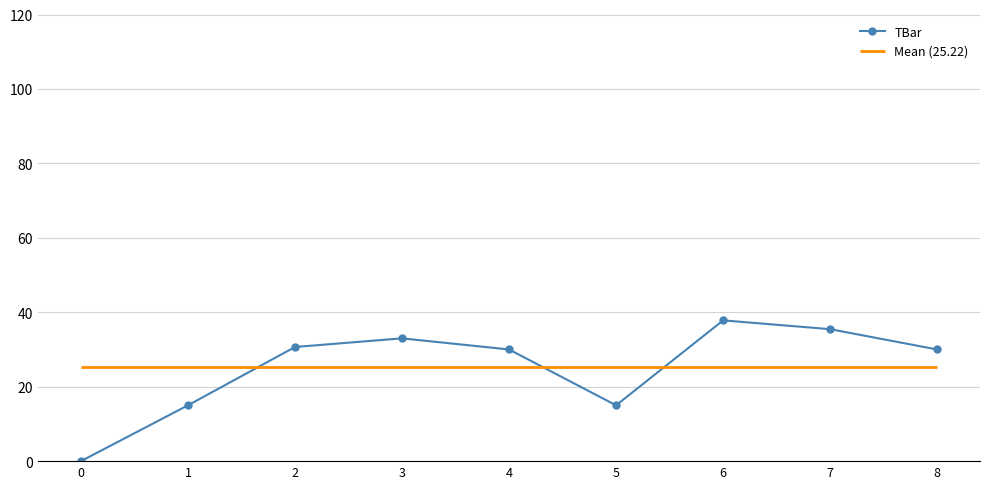

How many points are higher than both their immediate neighbors (excluding endpoints)?

2